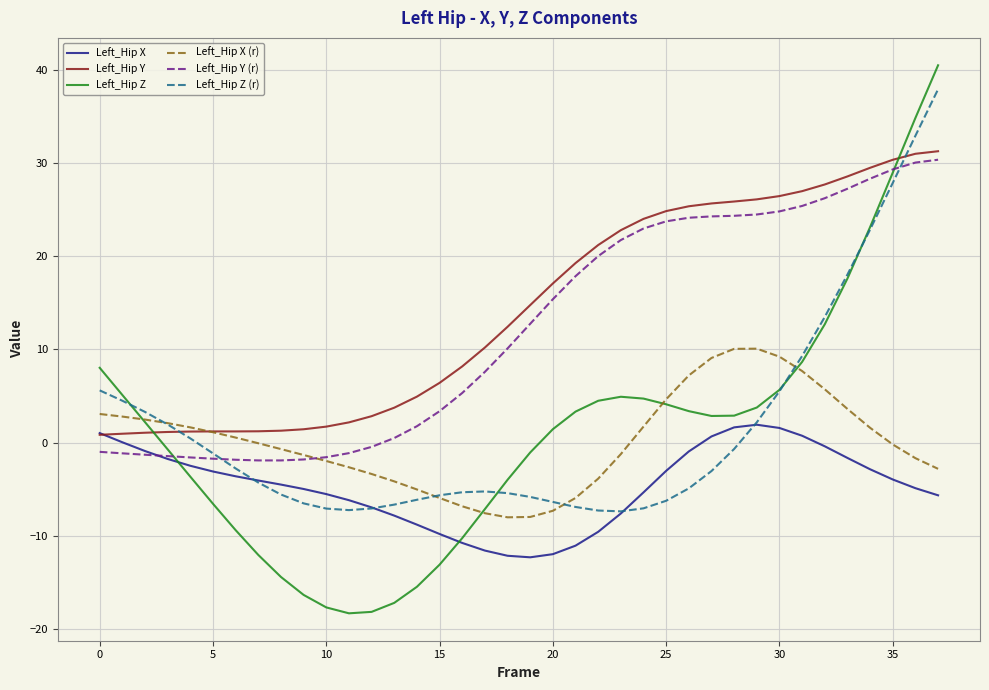

Which series has the largest range (max minus min)?

Left_Hip Z